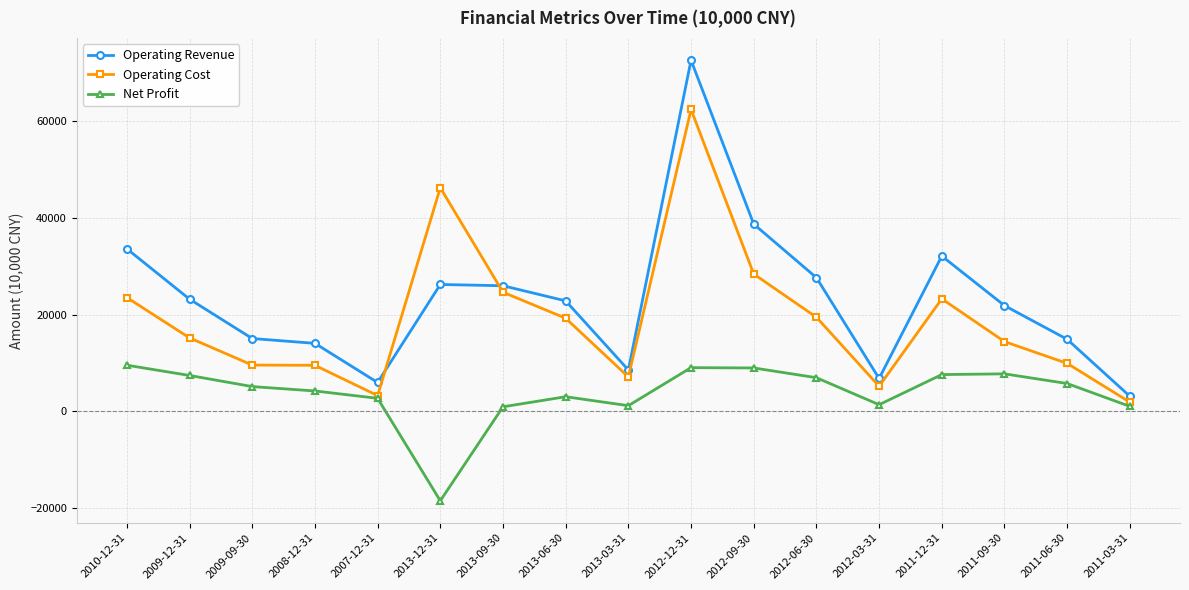

At 2013-09-30, list the series in order from largest to smallest.

Operating Revenue, Operating Cost, Net Profit